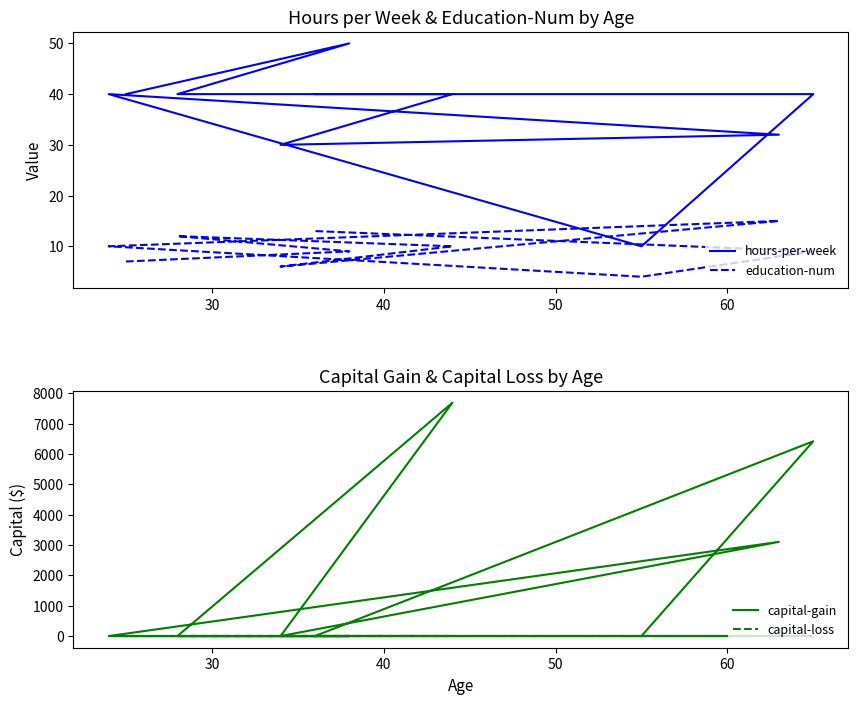

How many data points in hours-per-week are less than 40?

3